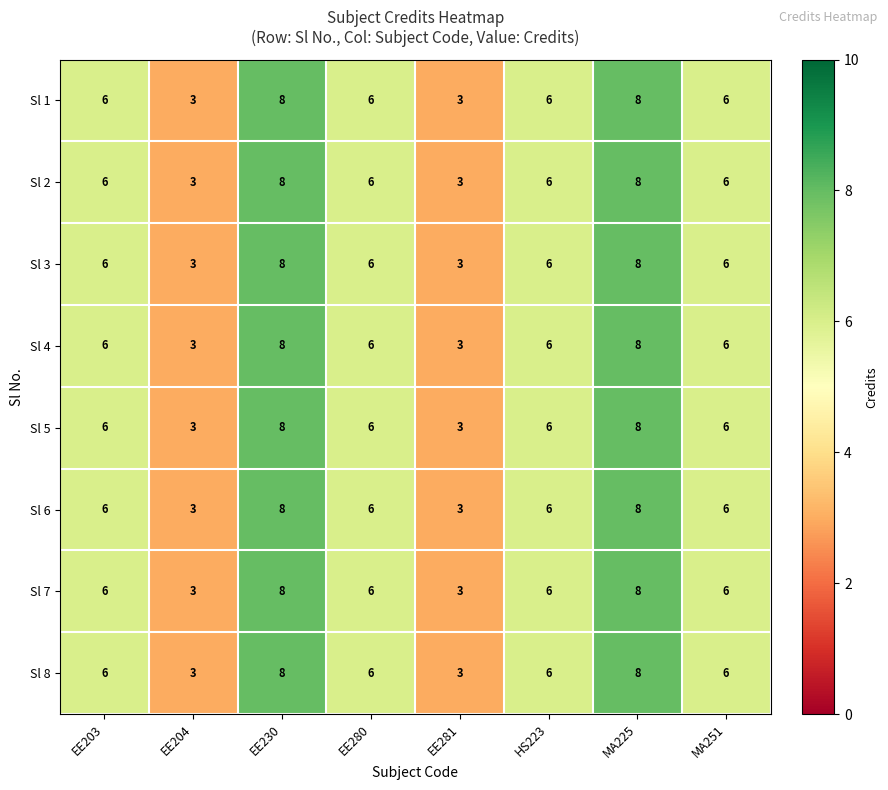

The value of Sl 8 at EE203 is 6. True or false?

True